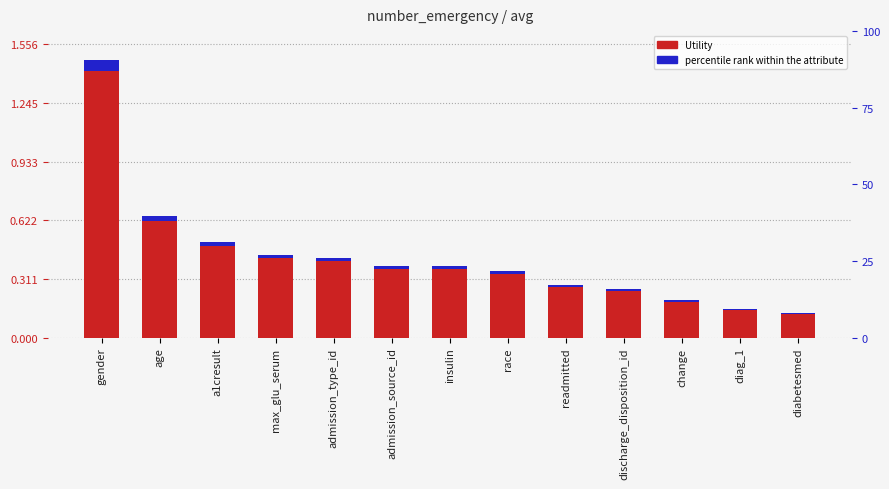

What value does the accent series have at gender?

0.1